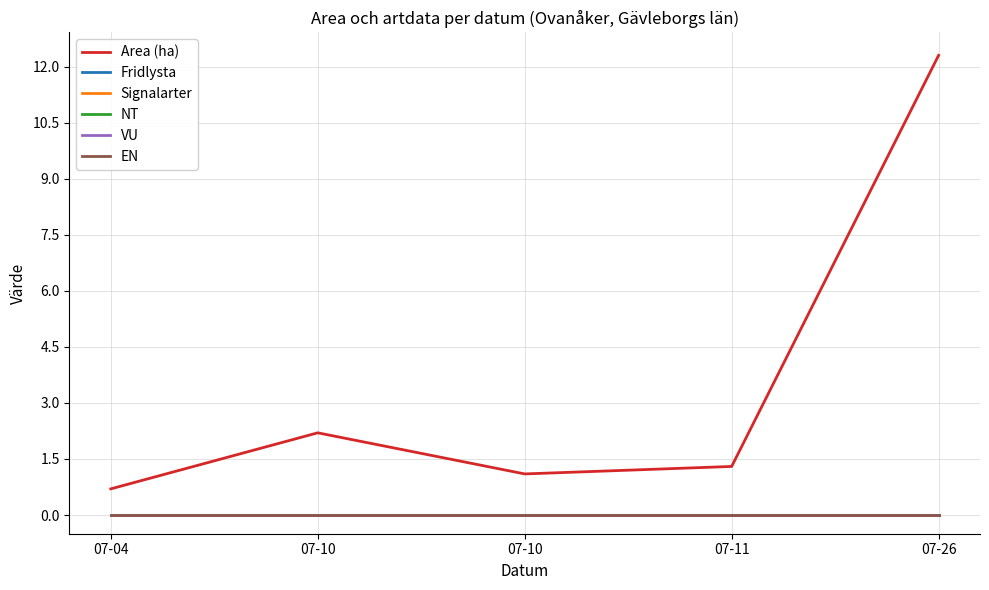

True or false: Fridlysta and EN intersect in this chart.

False